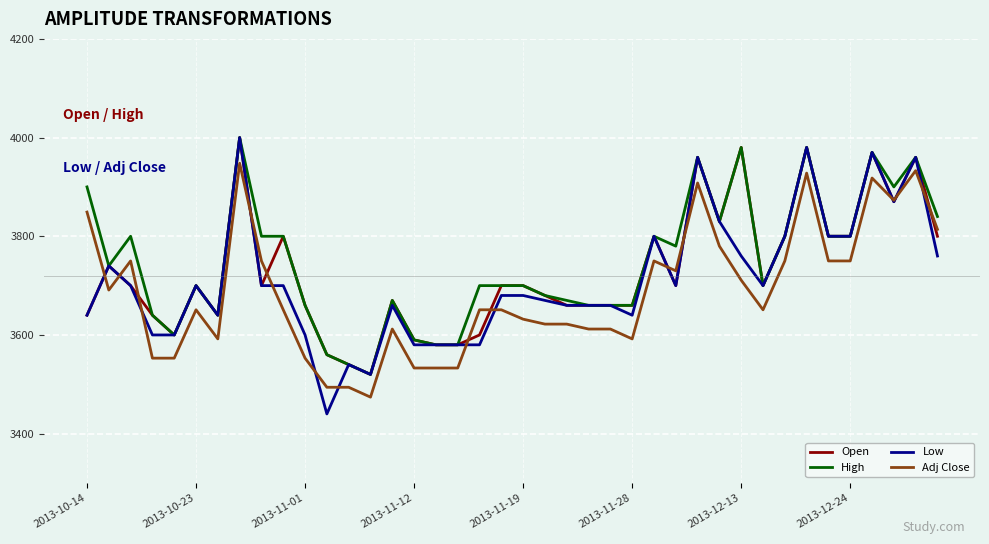

What is the smallest value displayed?

3440